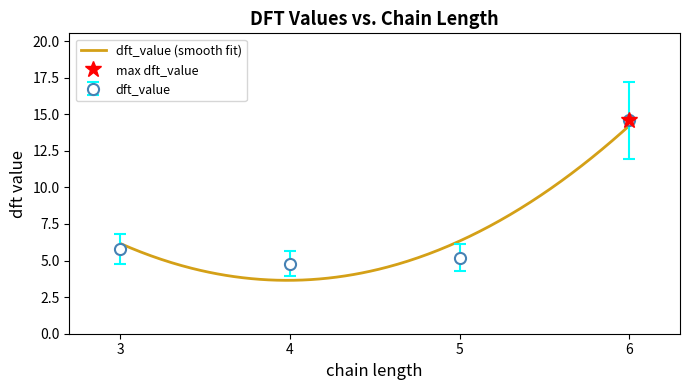

How many data points are less than 5?

1